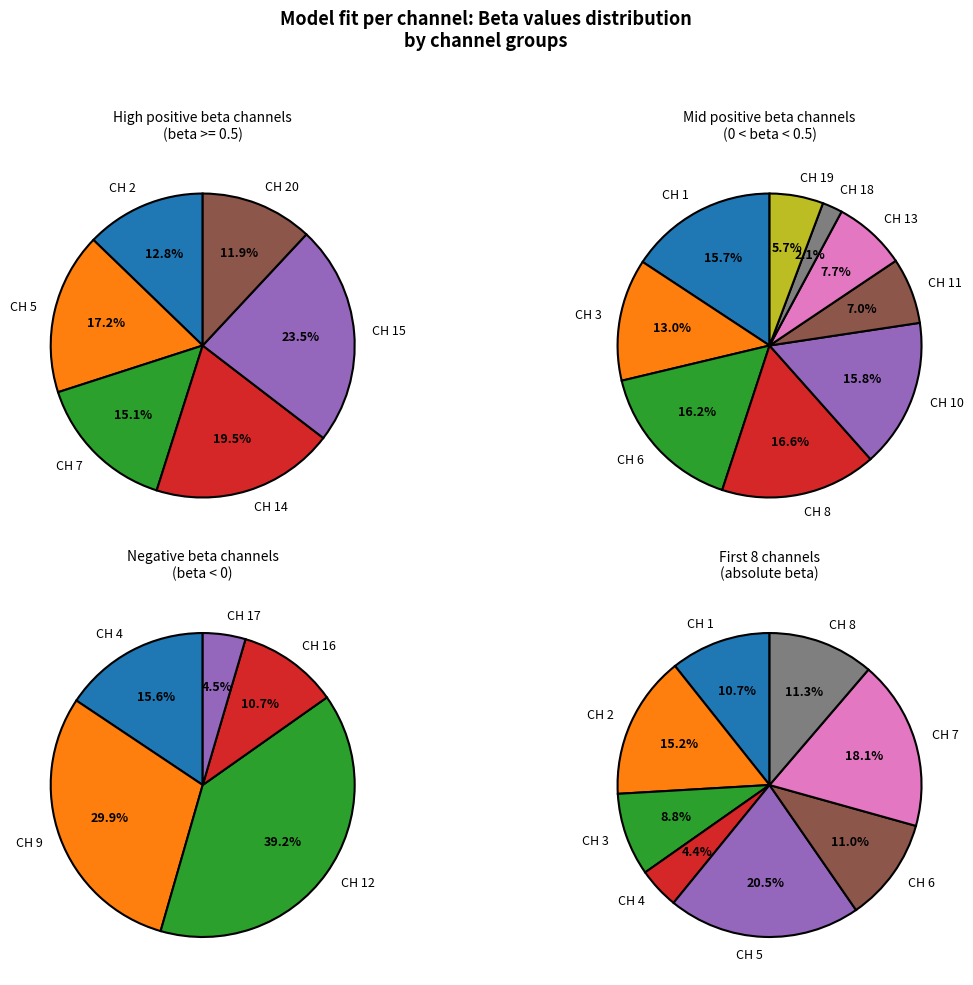

Is there any slice that represents more than half of the pie?

No